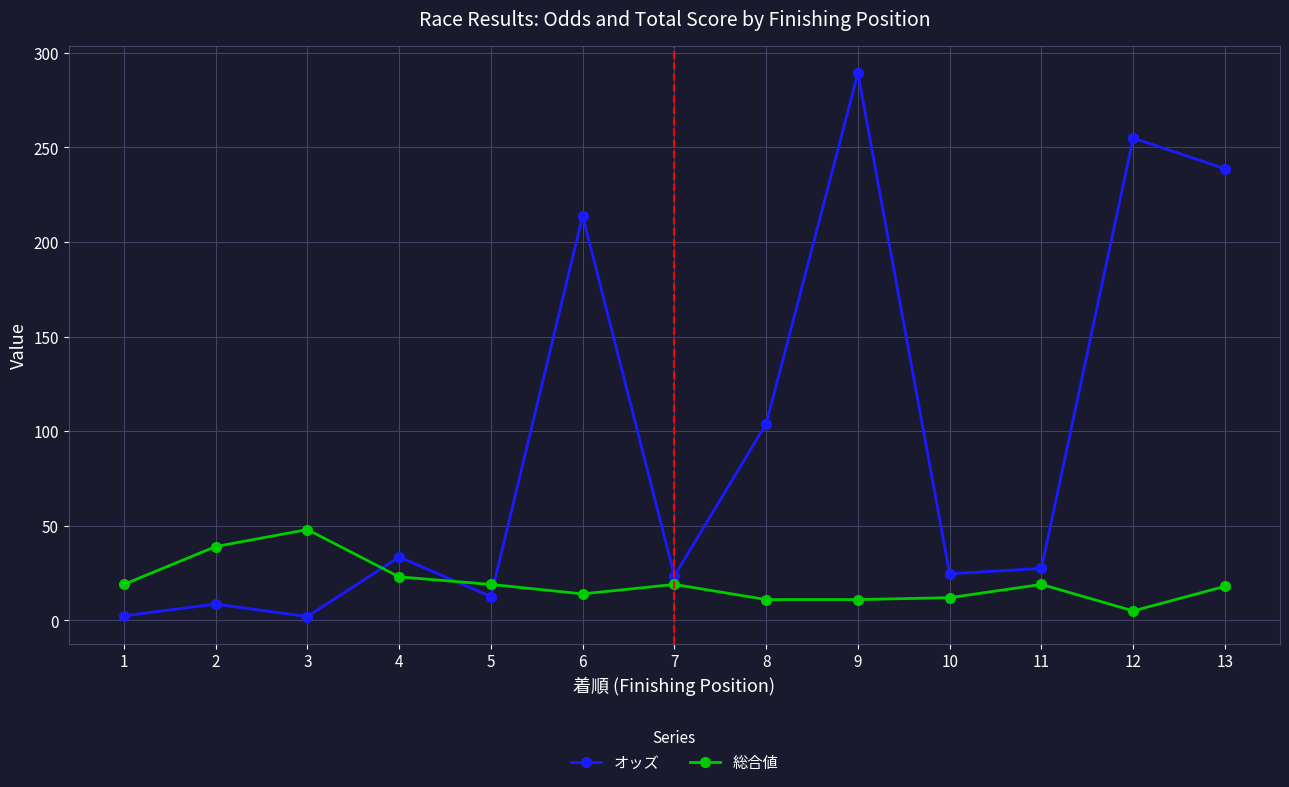

What is the difference between the 総合値 values at 6 and 5?

5.0